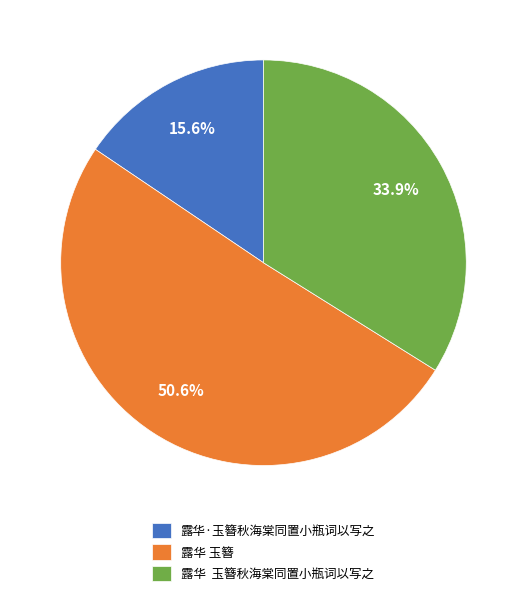

Is it true that 露华·玉簪秋海棠同置小瓶词以写之 is 9% of the pie?

False